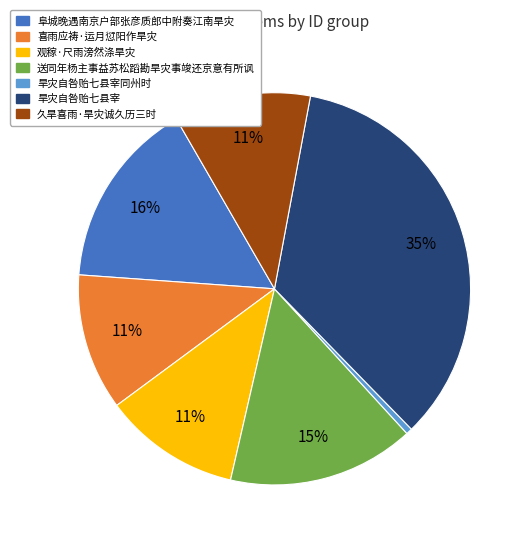

Which slice is the smallest?

旱灾自咎贻七县宰同州时